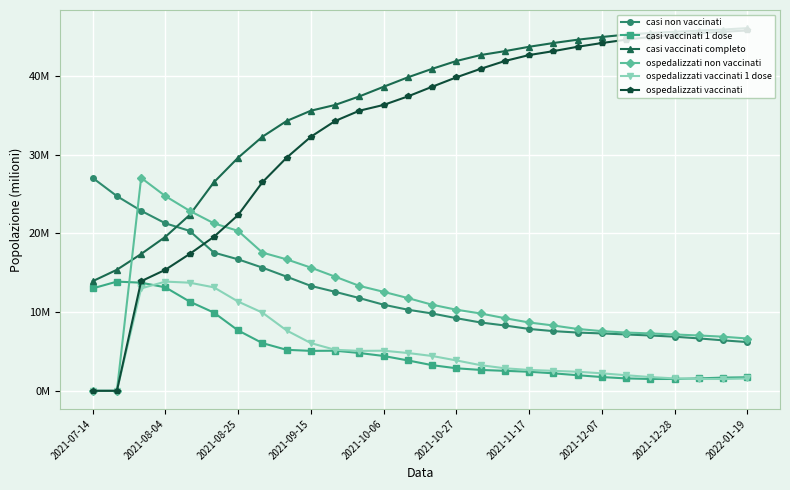

Rank the series by their maximum value, from highest to lowest.

casi vaccinati completo, ospedalizzati vaccinati, casi non vaccinati, ospedalizzati non vaccinati, casi vaccinati 1 dose, ospedalizzati vaccinati 1 dose